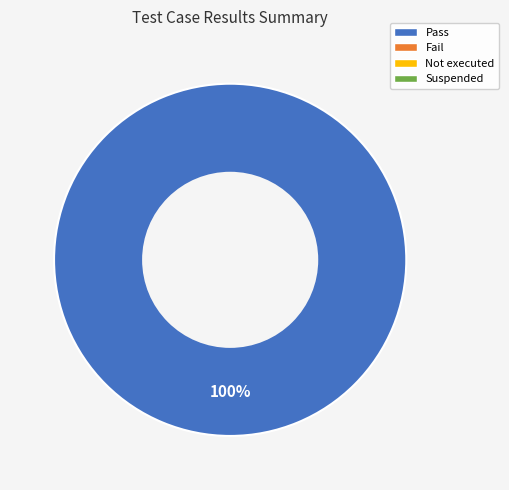

Does any single category account for the majority?

Yes